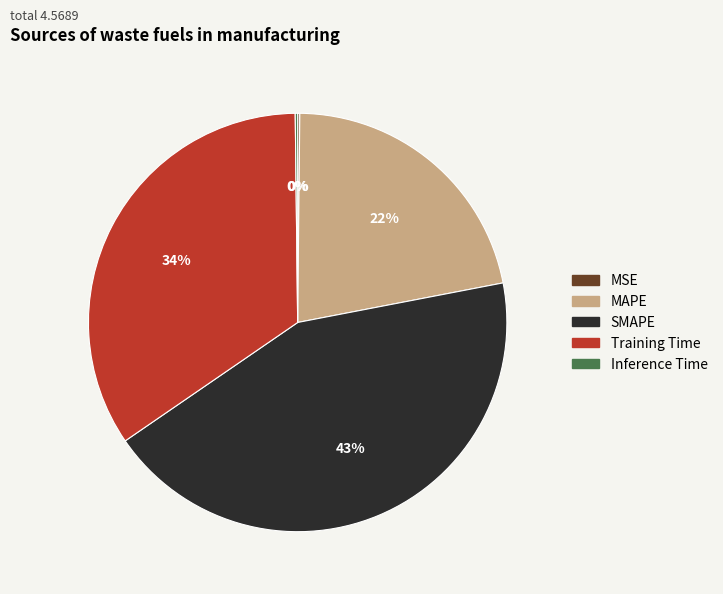

To the nearest percent, what is the average slice percentage?

20%